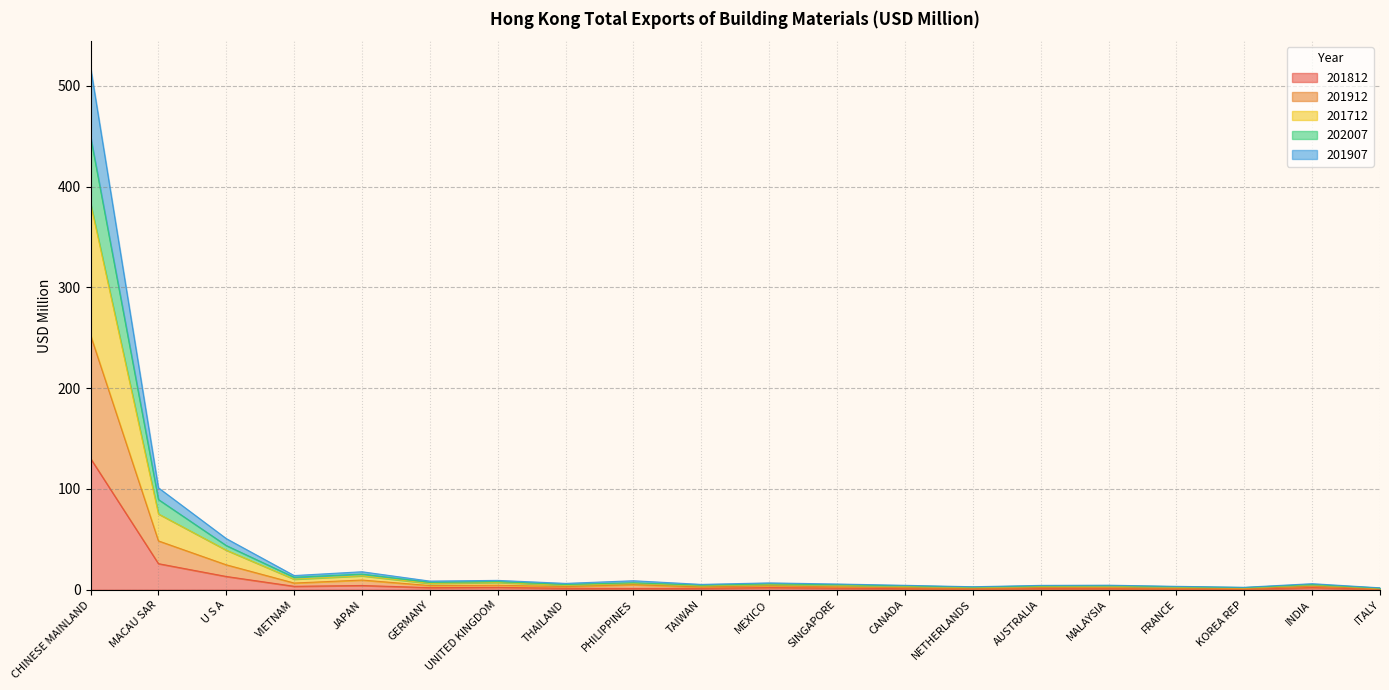

The 201907 series shows 17.9 at JAPAN. True or false?

True